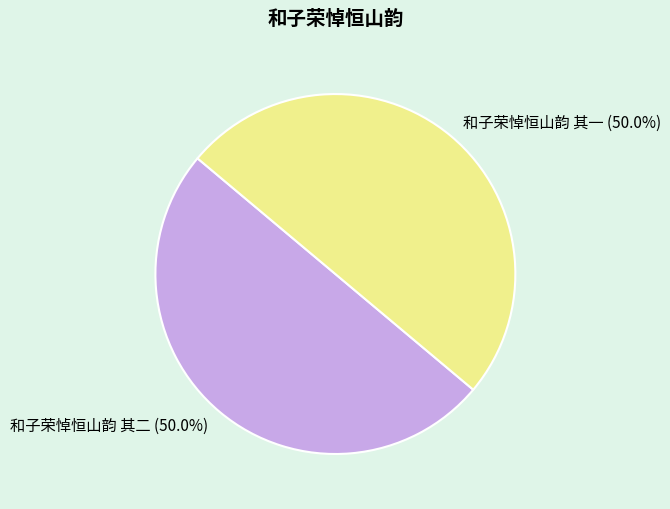

What portion of the pie excludes 和子荣悼恒山韵 其二?

50.0%